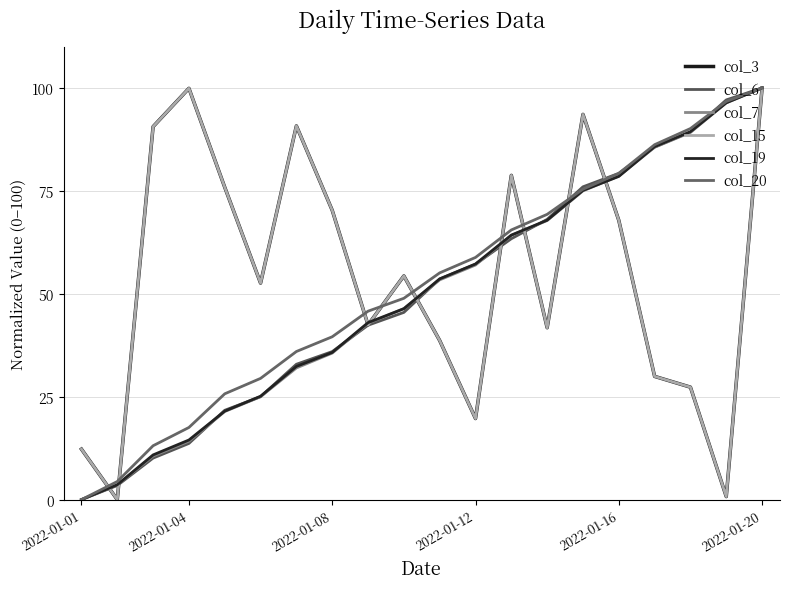

Which series has the largest range (max minus min)?

col_3